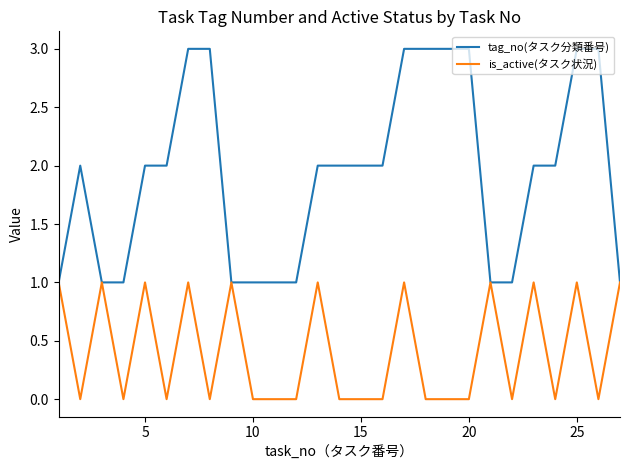

Reading left to right, extract all data points from this chart.

tag_no(タスク分類番号): 1	2	1	1	2	2	3	3	1	1	1	1	2	2	2	2	3	3	3	3	1	1	2	2	3	3	1
is_active(タスク状況): 1	0	1	0	1	0	1	0	1	0	0	0	1	0	0	0	1	0	0	0	1	0	1	0	1	0	1